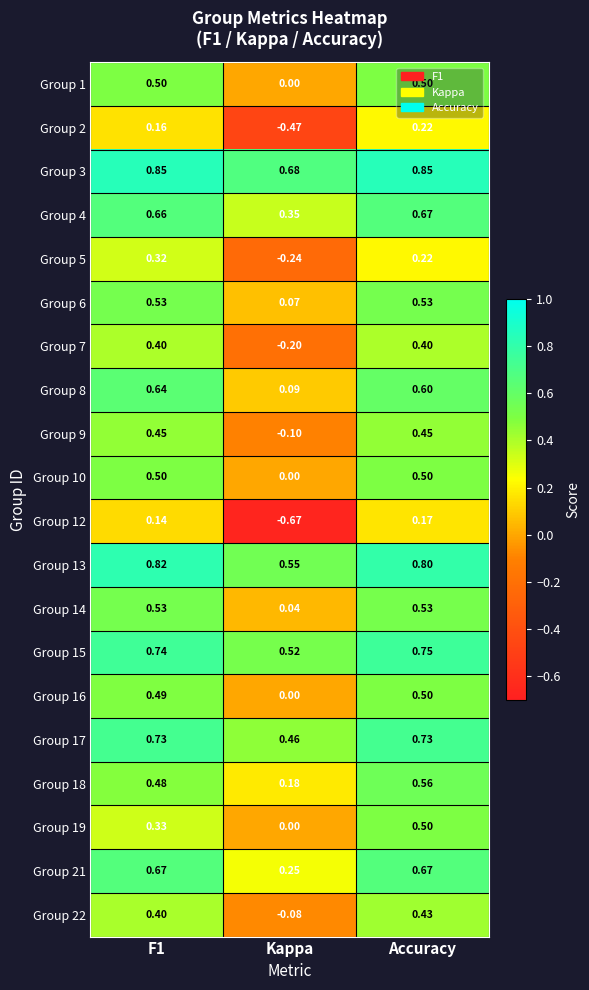

Between F1 and Accuracy, which series saw the biggest shift?

Group 19